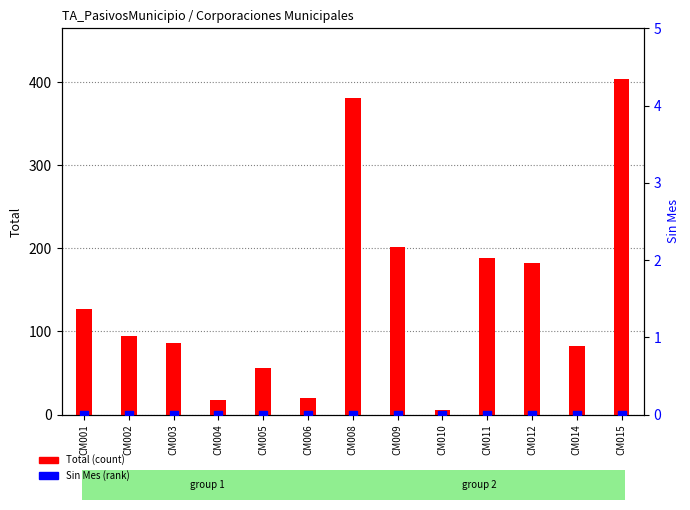

Which series contains the lowest Y value?

Sin Mes